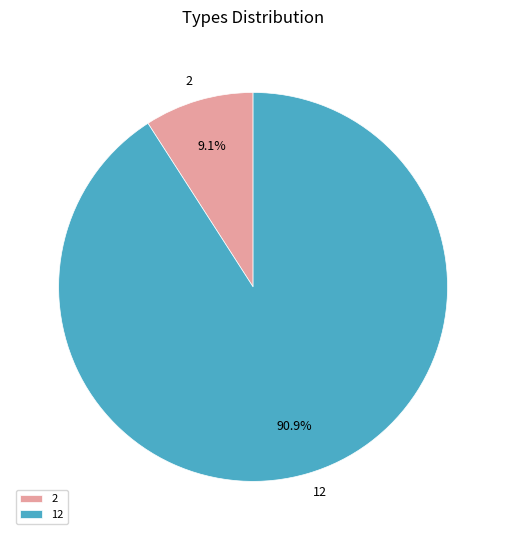

Combined, do 12 and 2 account for over 50%?

Yes